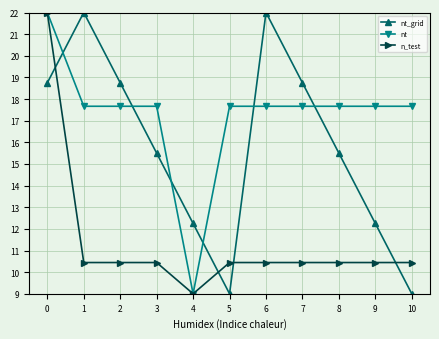

What are all the series names shown in the legend?

nt_grid, nt, n_test